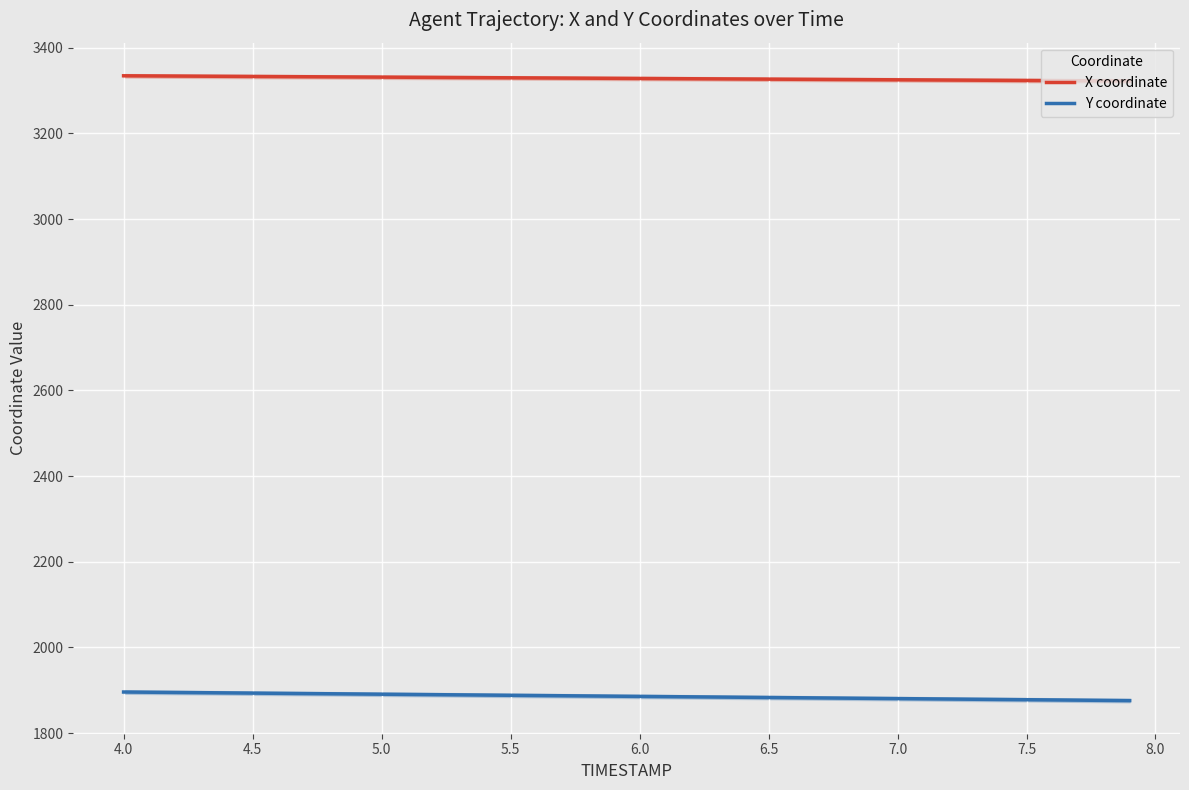

True or false: Y coordinate and X coordinate cross at least once.

False